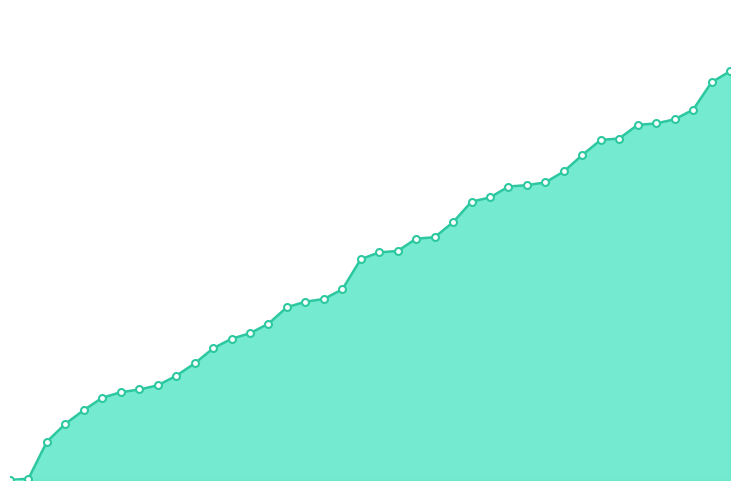

Does the chart have visible grid lines?

No